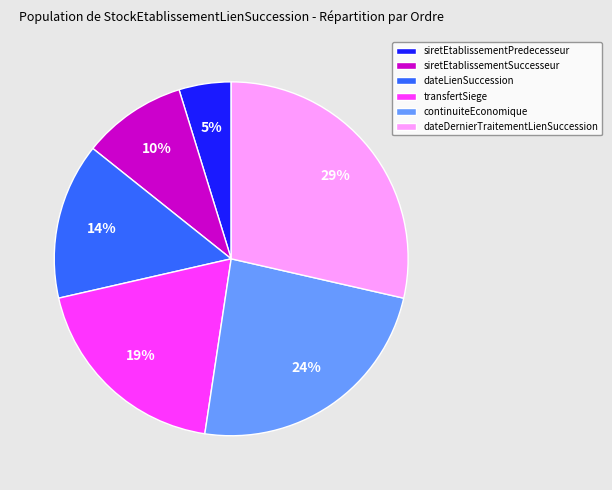

To the nearest percent, what is the average slice percentage?

17%